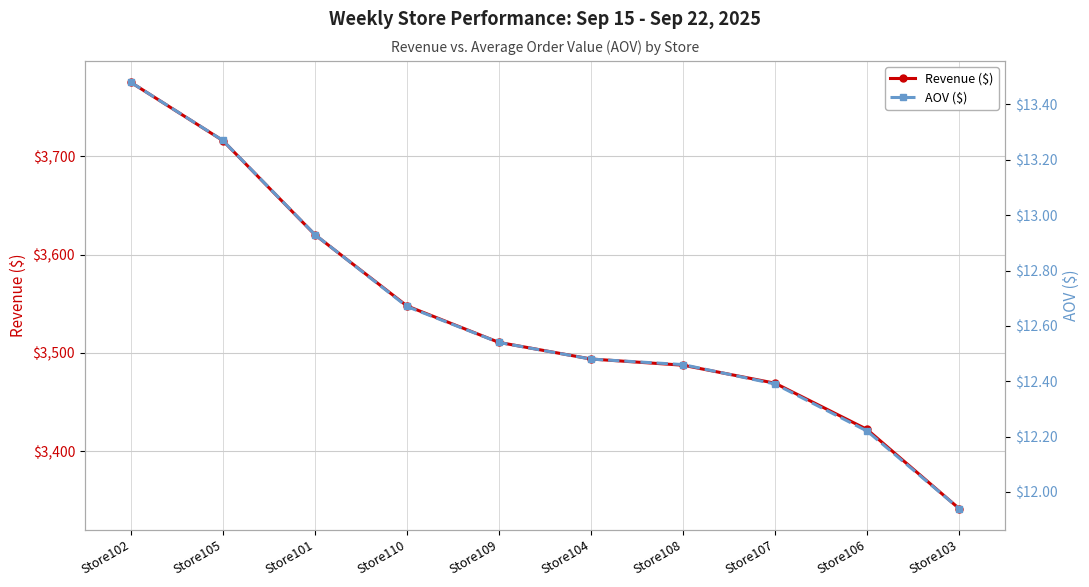

The value of AOV ($) at Store108 is 12.5. True or false?

True